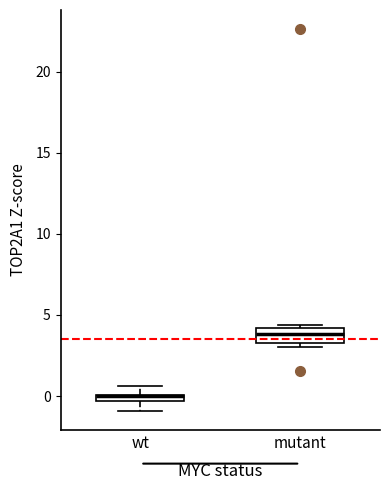

Where does the upper whisker of the box for wt end on the y-axis? The values are not printed on the chart, so give them approximately, as read against the axis.

0.5